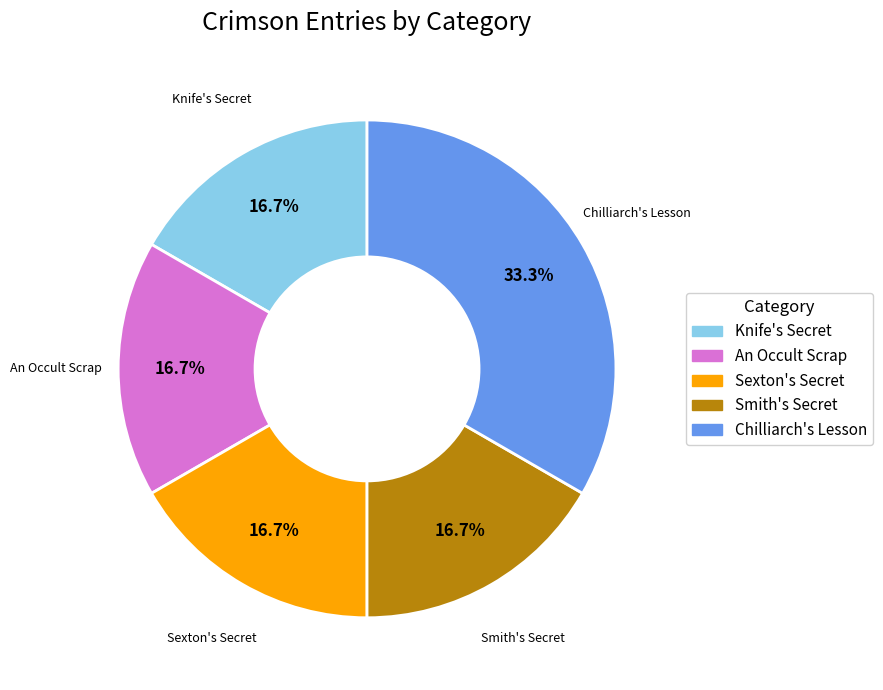

Which category has the biggest portion of the pie?

Chilliarch's Lesson